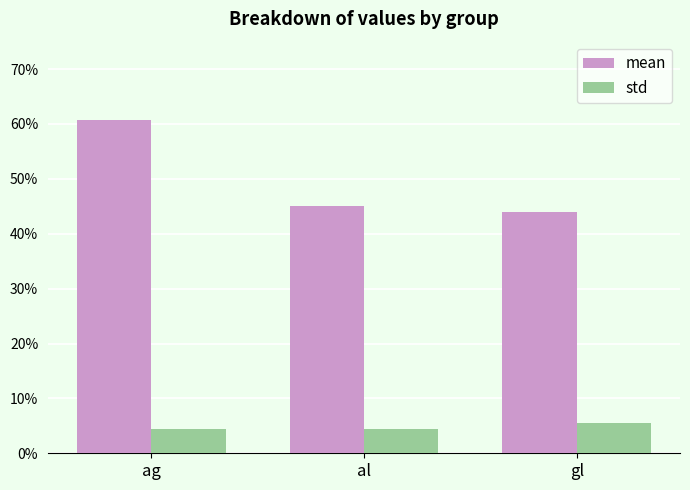

At how many categories does at least one series exceed 0?

3